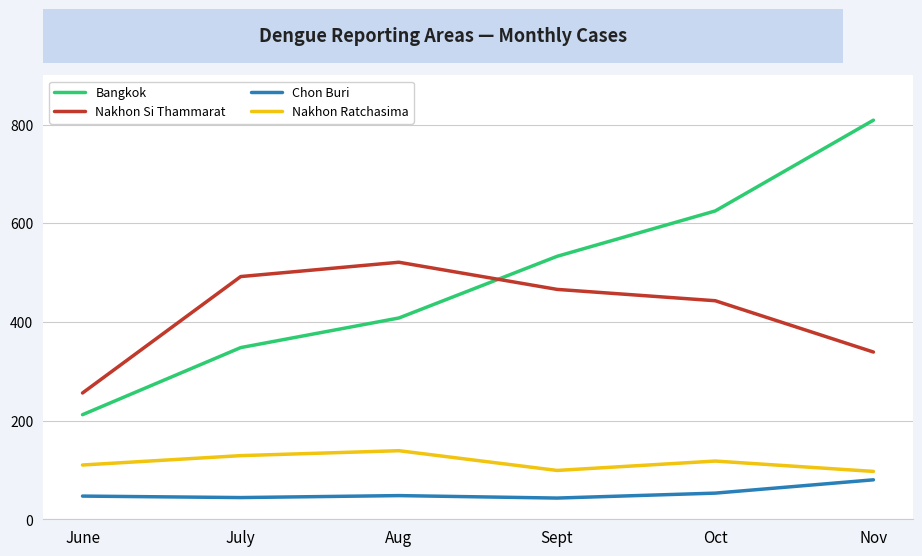

At which label is Bangkok closest to 510?

Sept